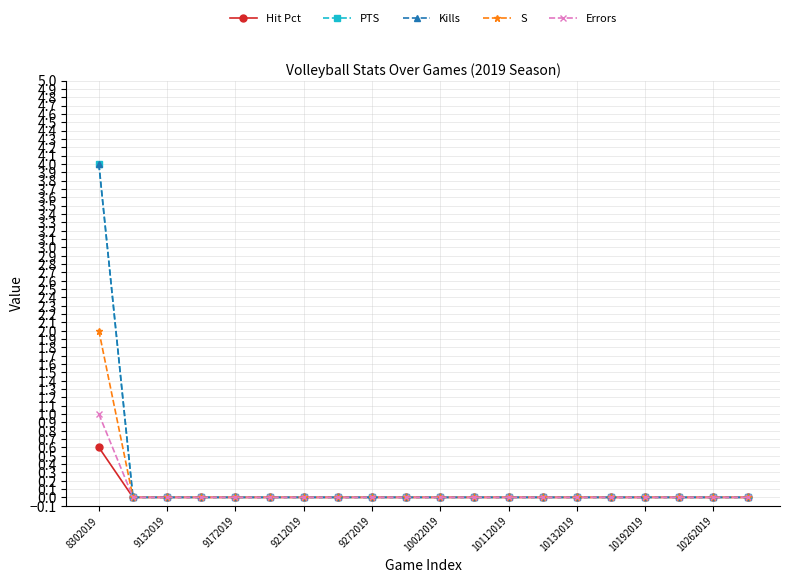

True or false: Errors has more than 0 points higher than both neighbors.

False